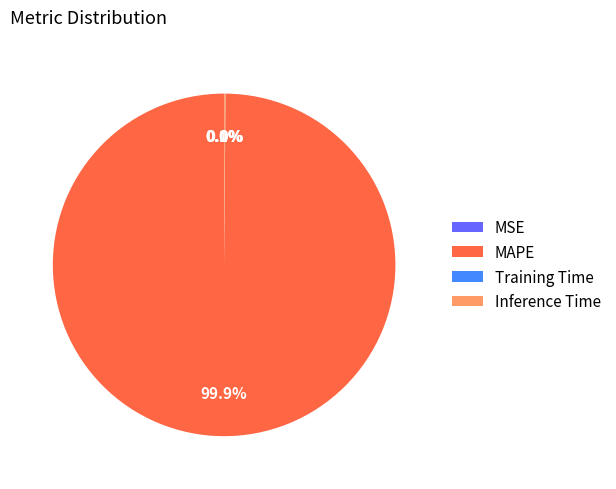

Which slice is the largest?

MAPE